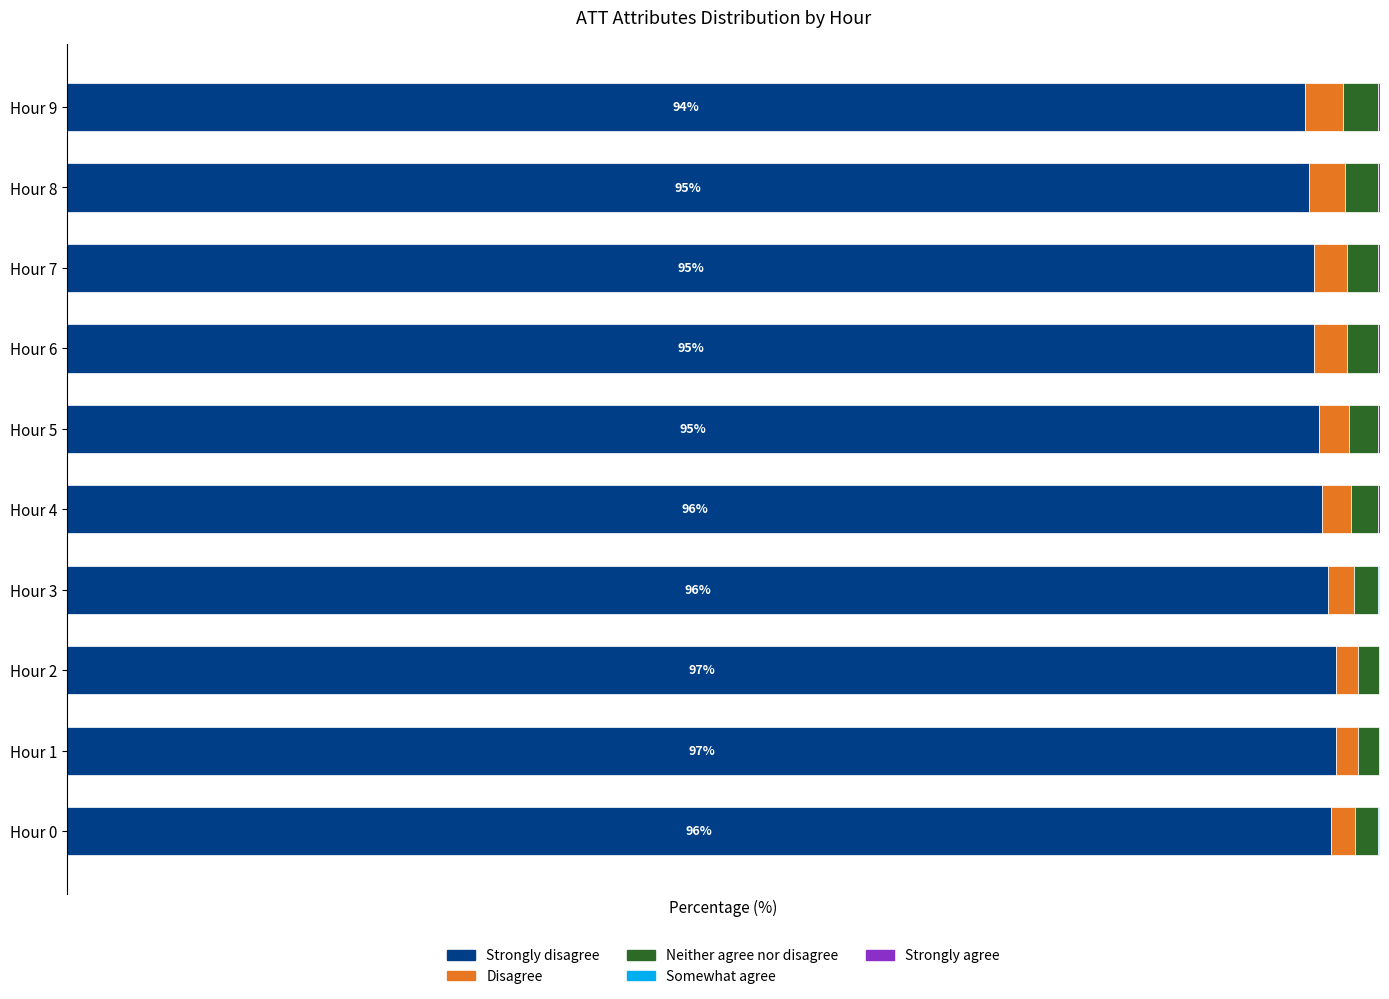

Which series has the largest total across all categories?

Strongly disagree